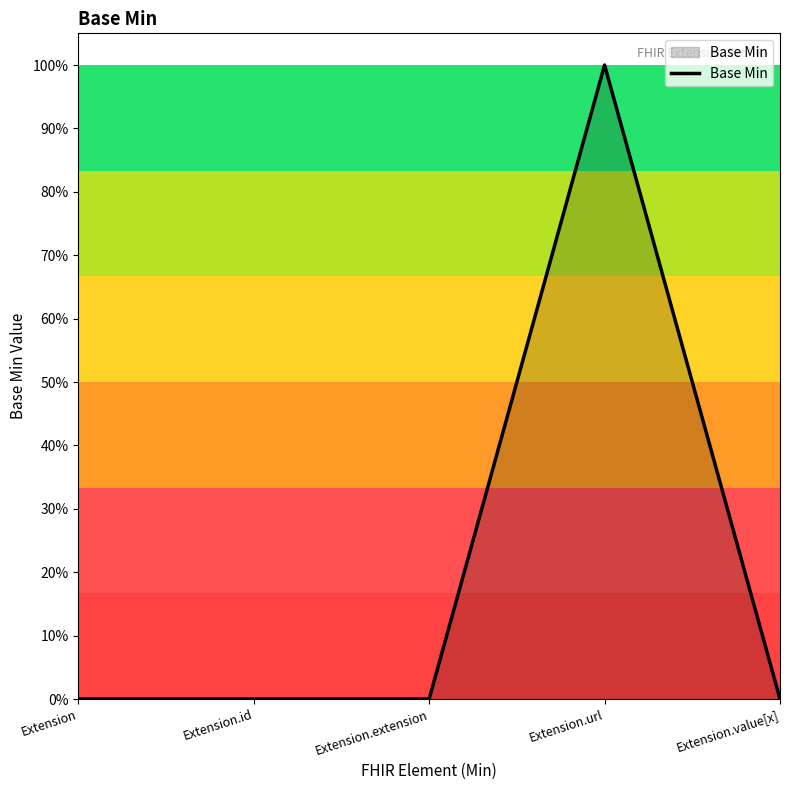

List the labels in order of value, largest first.

Extension.url, Extension, Extension.id, Extension.extension, Extension.value[x]